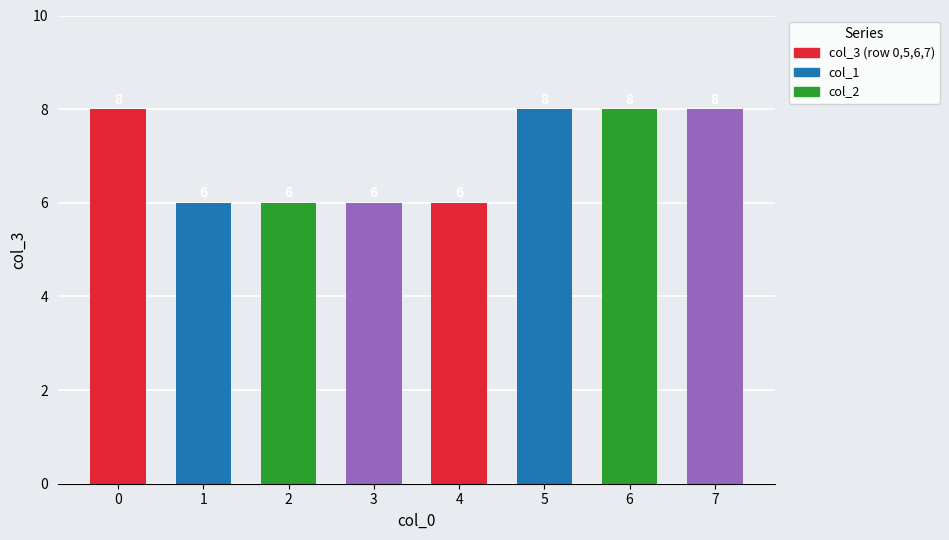

How many values are between 6 and 8?

8